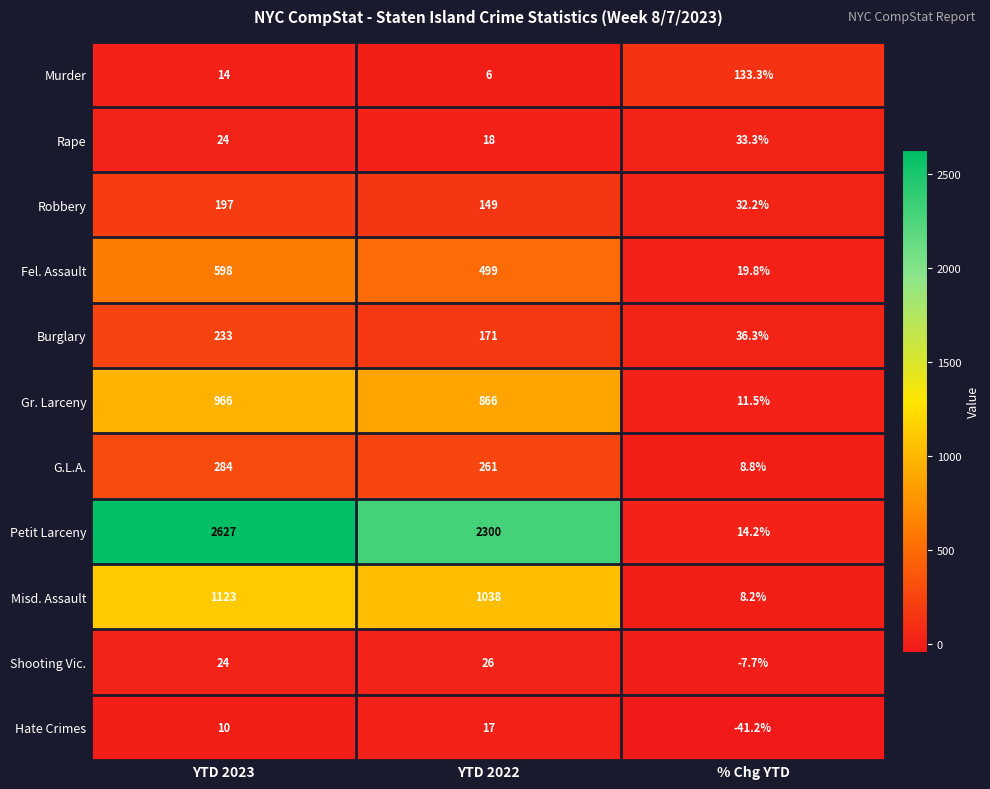

How many series are shown in this chart?

11